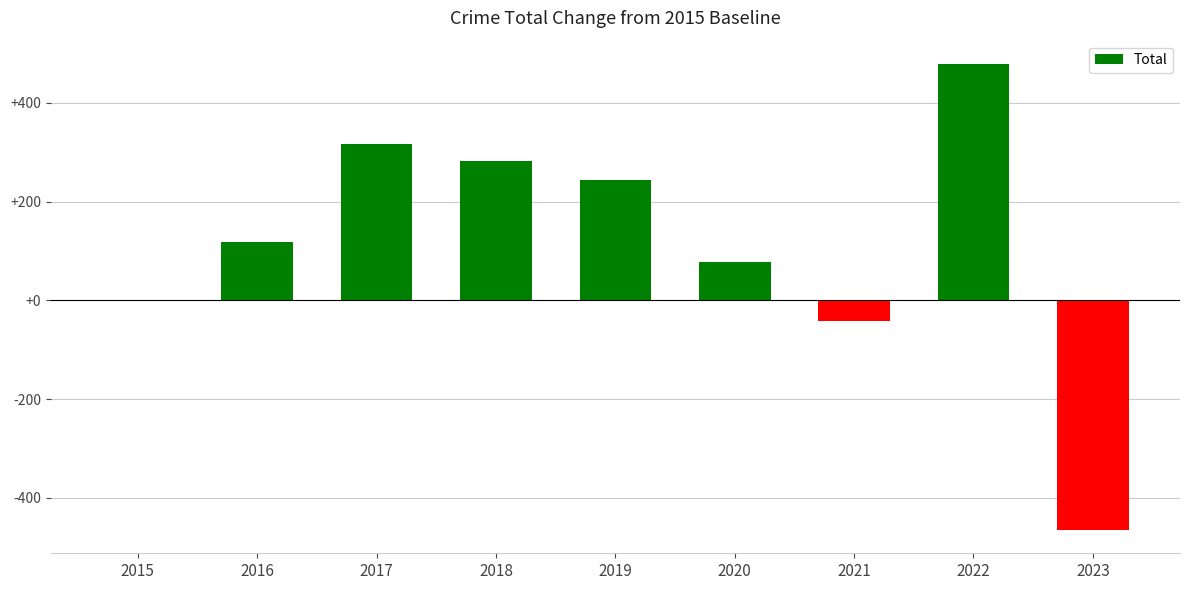

What value does the data have at 2021, to the nearest 50?

-50